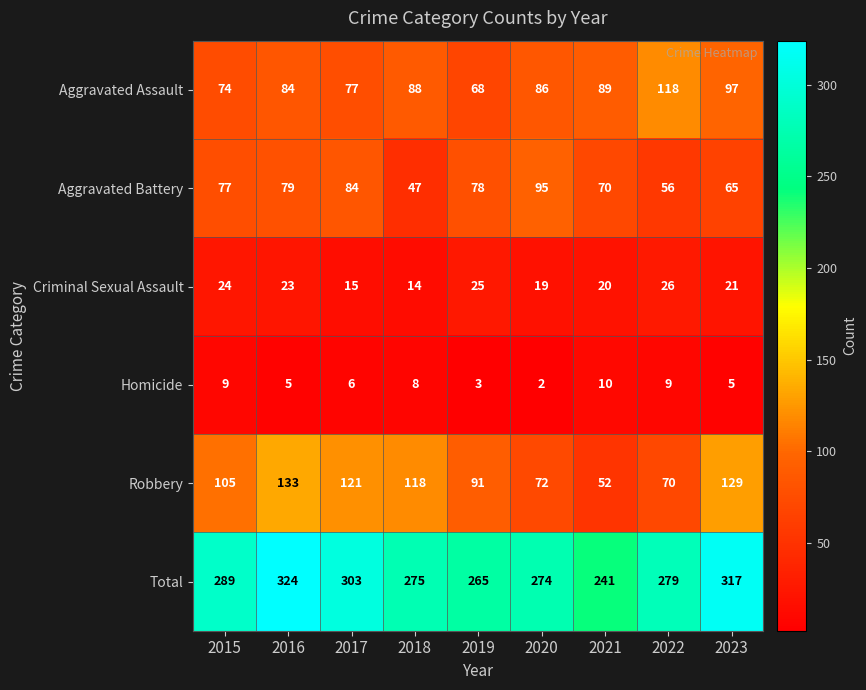

Which series has the largest total across all categories?

Total